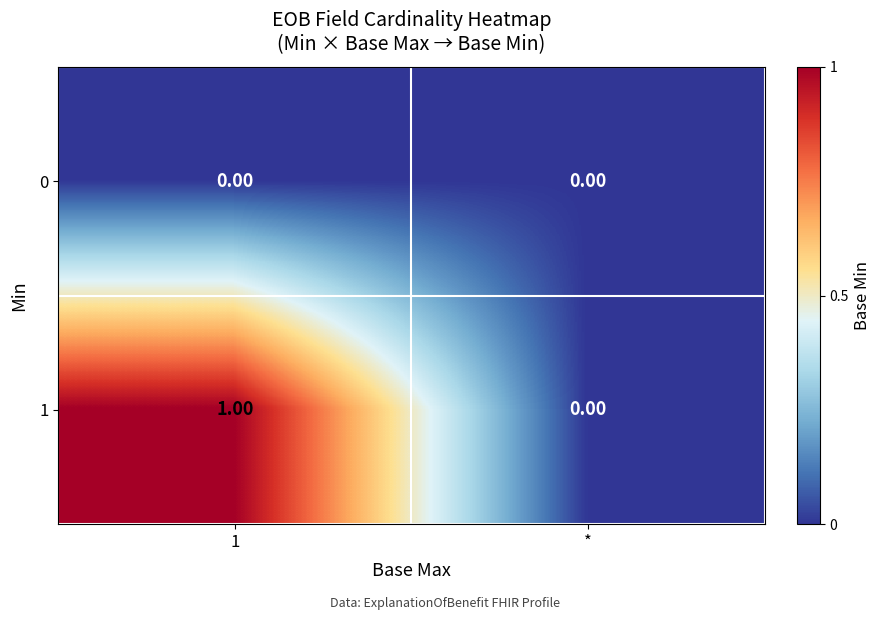

At 1, list the series in order from largest to smallest.

1, 0